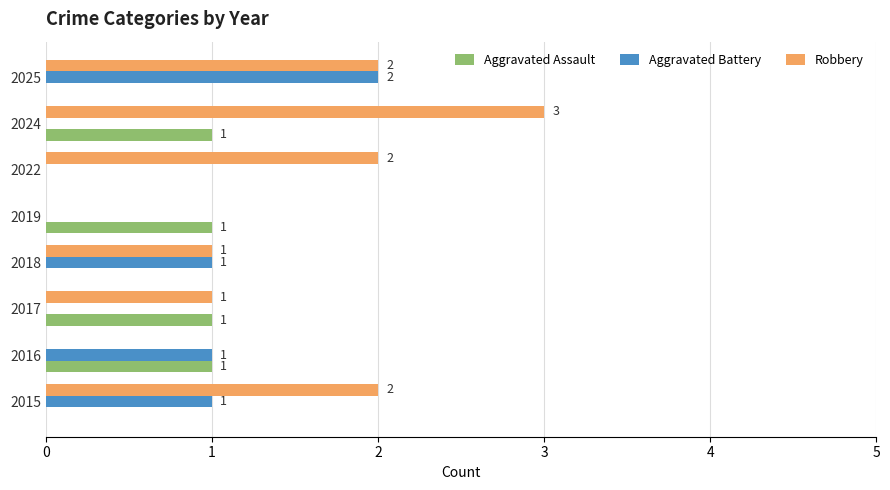

Which series has the largest total across all categories?

Robbery